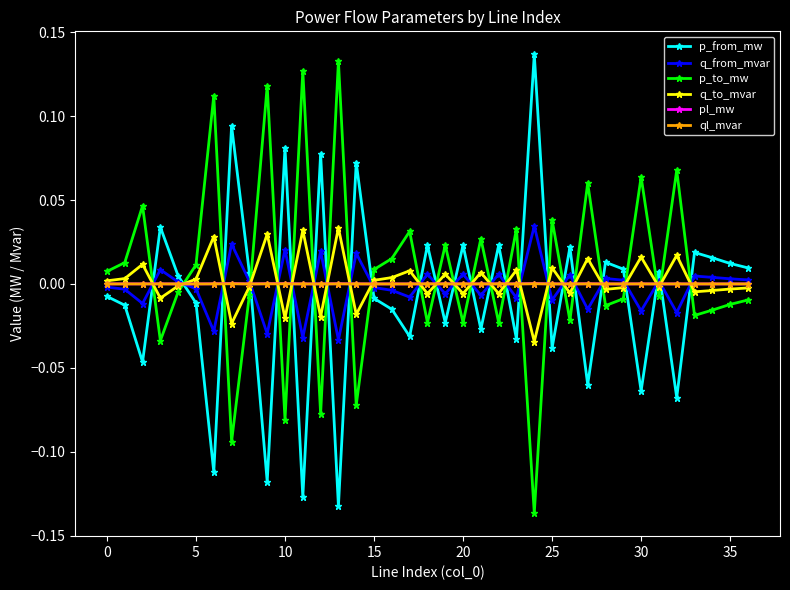

After their last crossing, which series has the higher values: p_from_mw or q_to_mvar?

p_from_mw